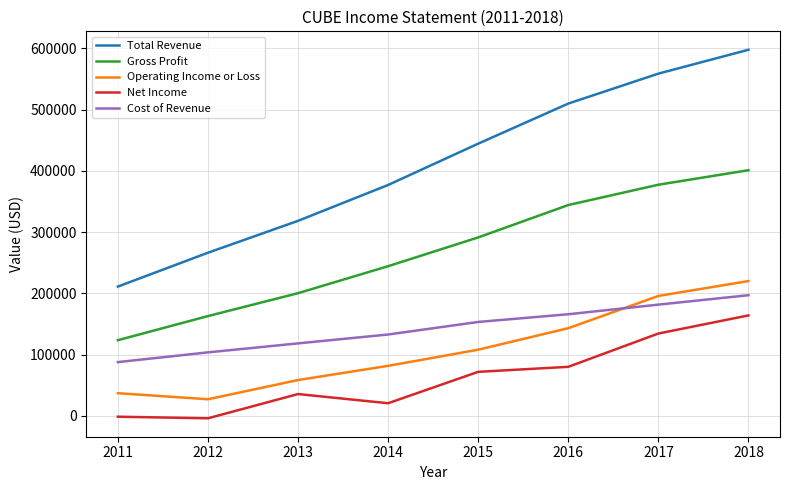

Does the chart have visible grid lines?

Yes